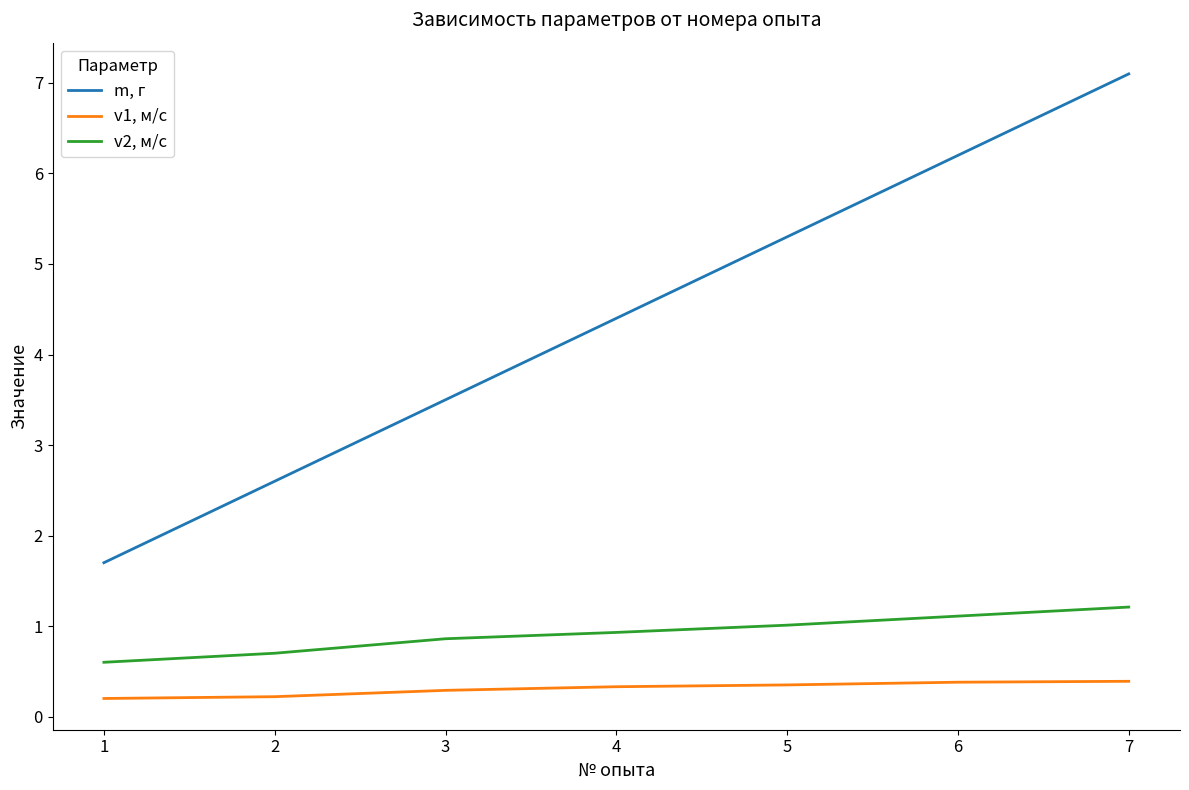

Which series changed the most between 2 and 7?

m, г